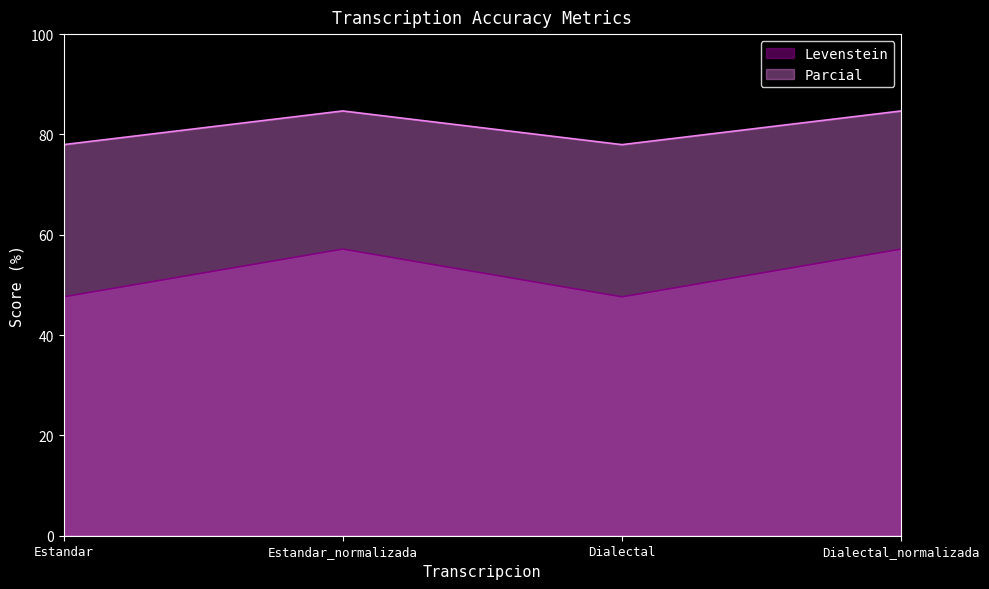

Reading left to right, extract all data points from this chart.

Levenstein: 47.6	57.1	47.6	57.1
Parcial: 78.0	84.7	78.0	84.7